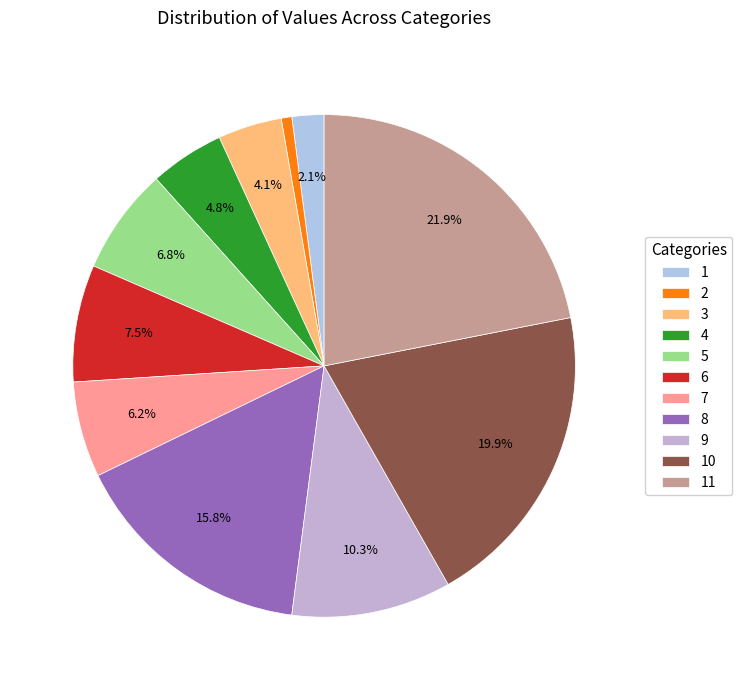

To the nearest percent, what is the difference between the 5 and 8 slice percentages?

9%